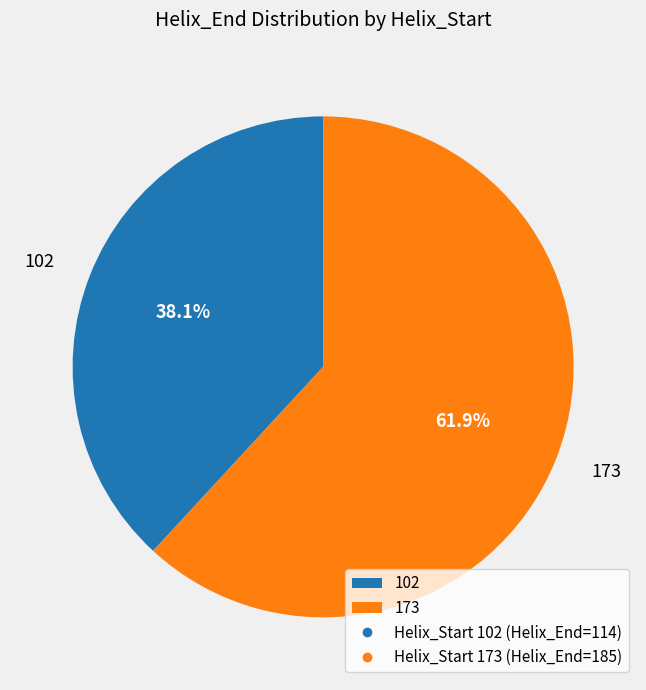

What percentage is NOT represented by 173?

38.1%